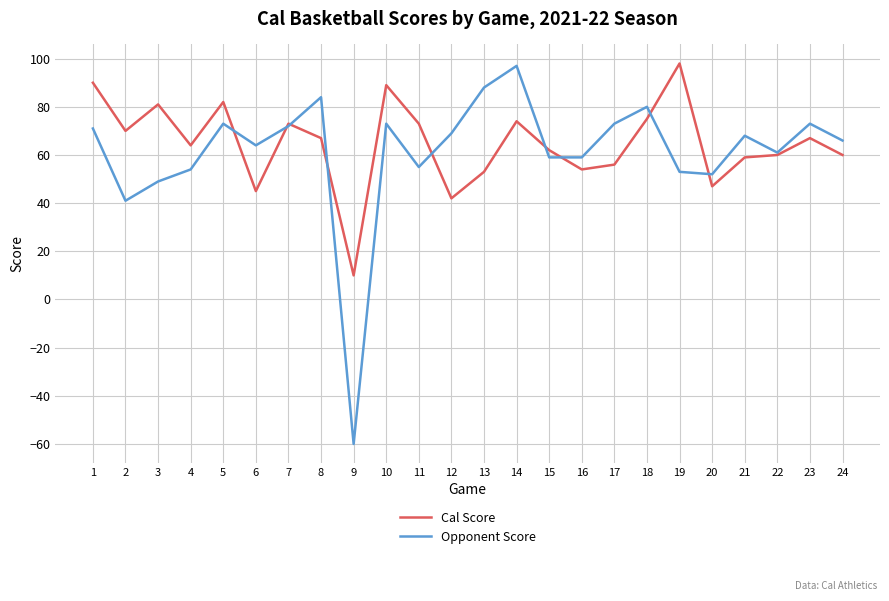

At which category is the sum across all series the highest?

14